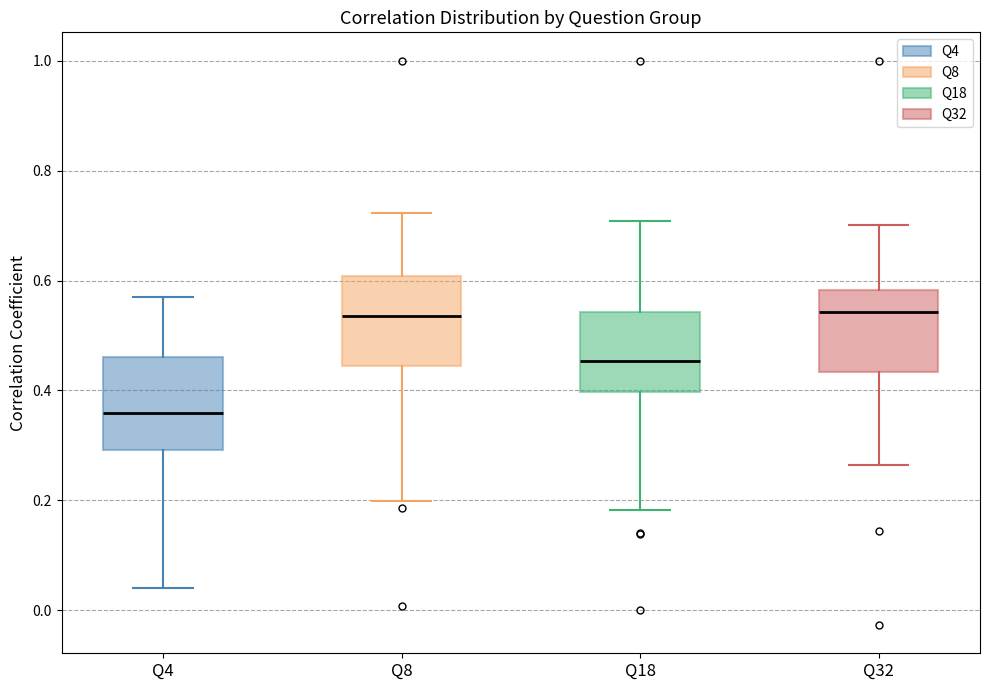

Where is the upper edge of the box for Q8 on the y-axis? The values are not printed on the chart, so give them approximately, as read against the axis.

0.60